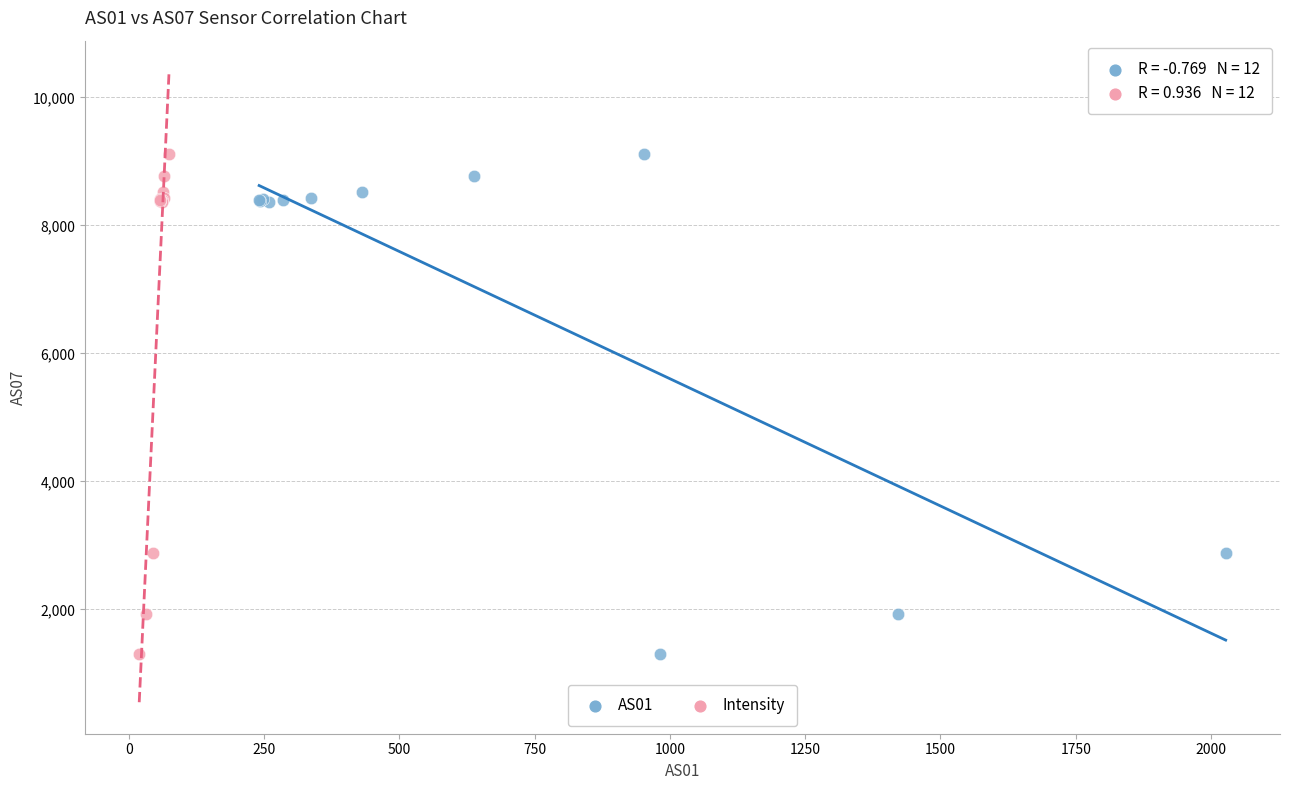

What are all the series names shown in the legend?

AS01, Intensity